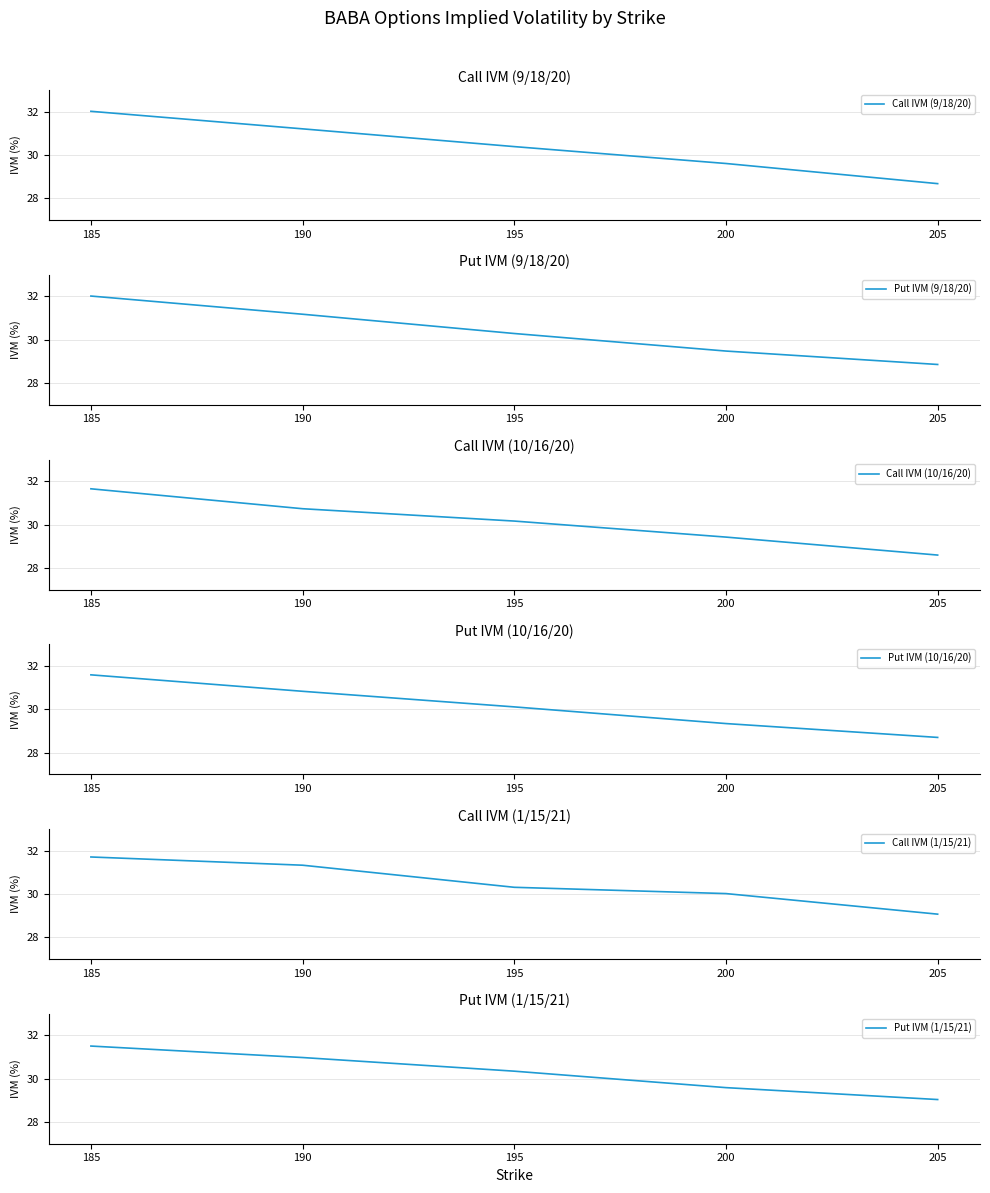

What is the sum of all Call IVM (1/15/21) values?

152.4